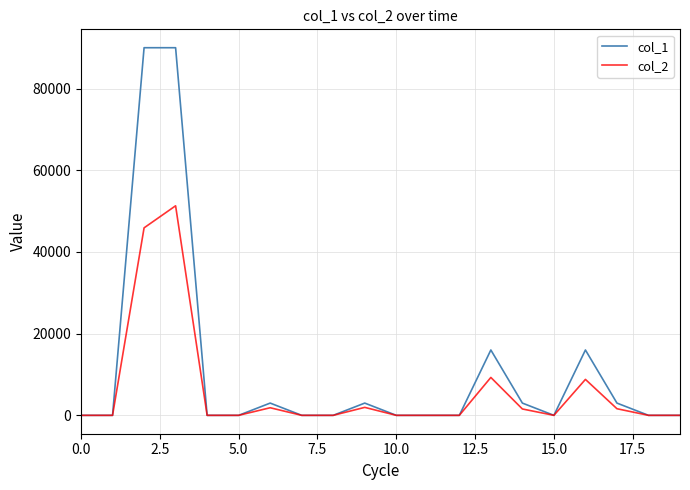

True or false: col_2 has more than 0 interior local peaks.

True